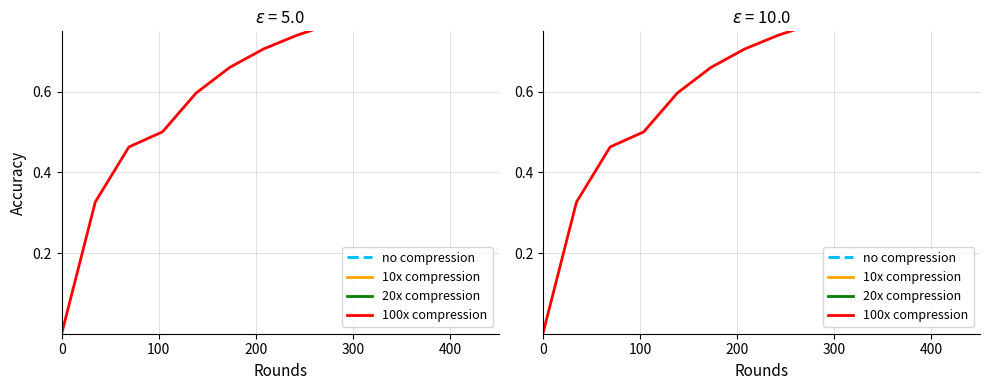

Does the chart display data point markers on the line(s)?

No